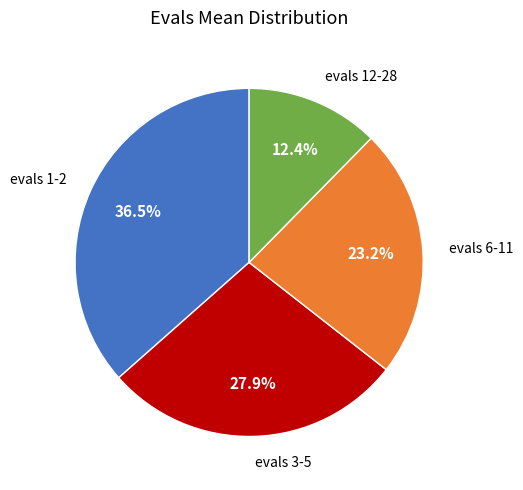

What is the largest slice in the pie chart?

evals 1-2